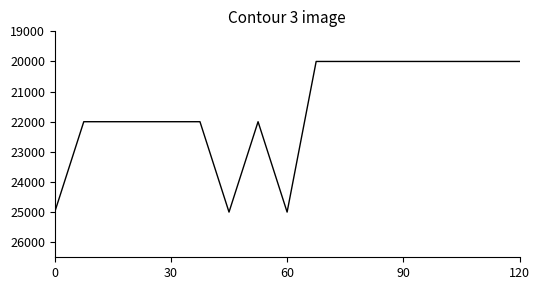

What is the smallest value displayed?

20000